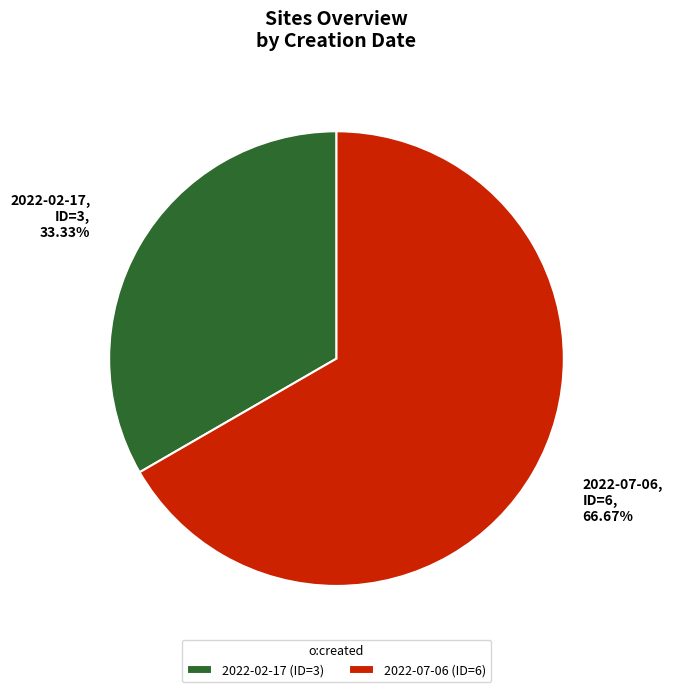

Rank the categories by value from lowest to highest.

2022-02-17, 2022-07-06